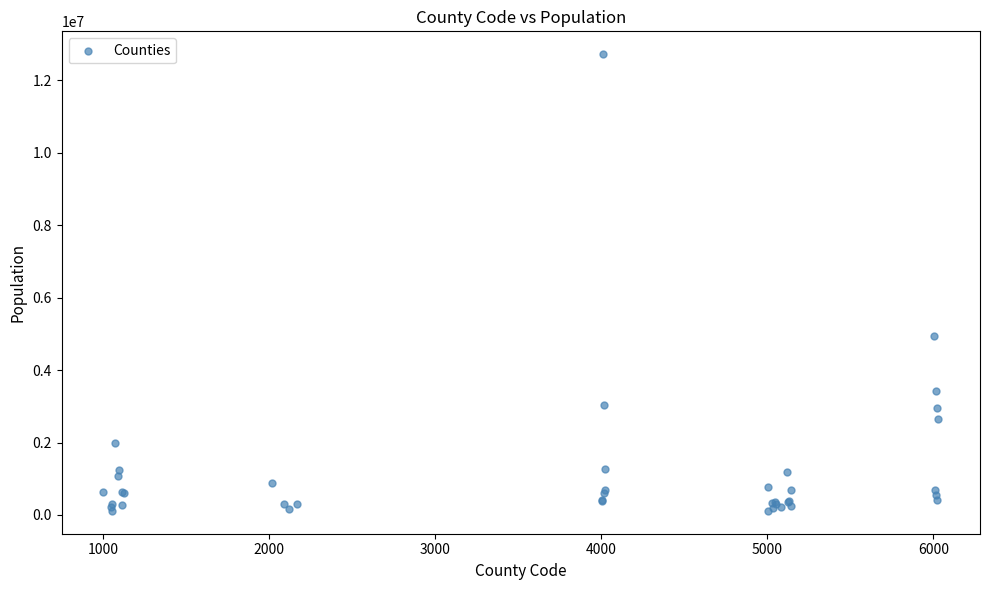

What Y value in the scatter plot is closest to 6415470?

4949109